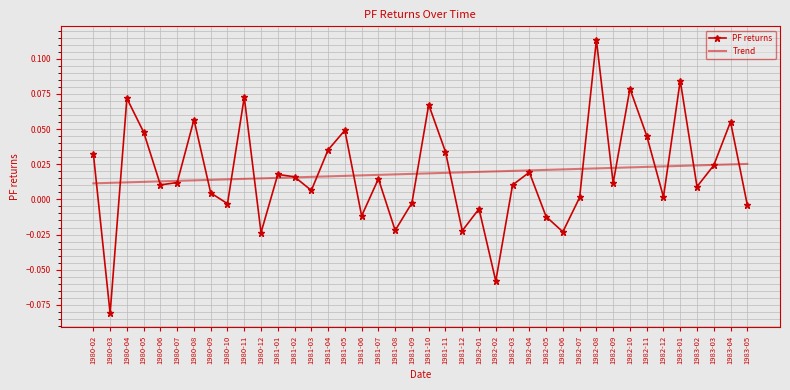

True or false: PF returns has a value of 0.0 at 1980-07.

True